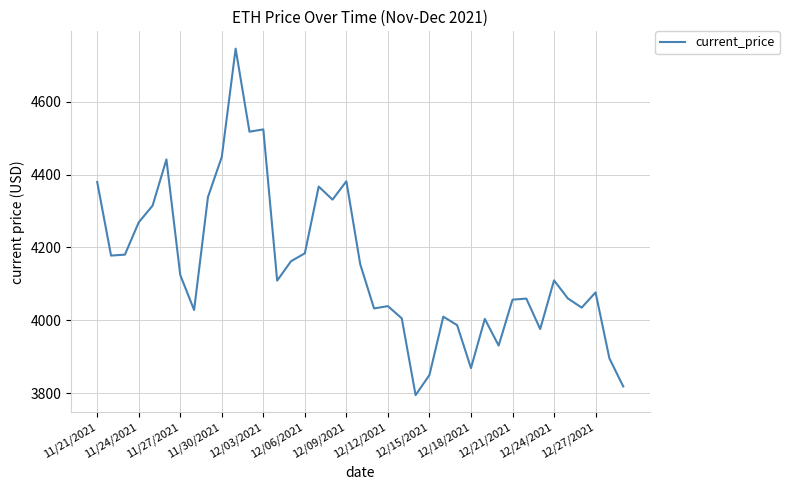

What is the maximum value shown in the chart?

4746.4